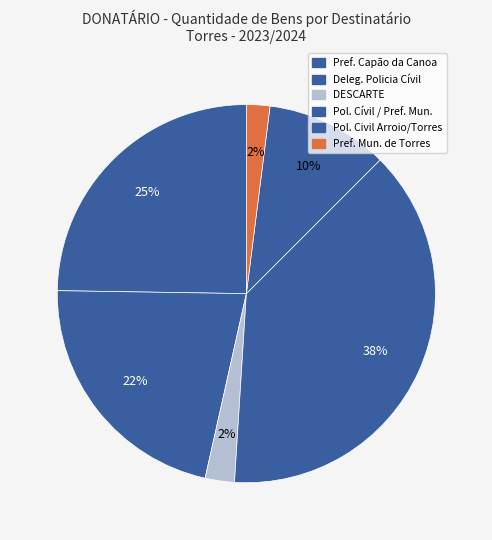

Count the number of slices in the pie.

6